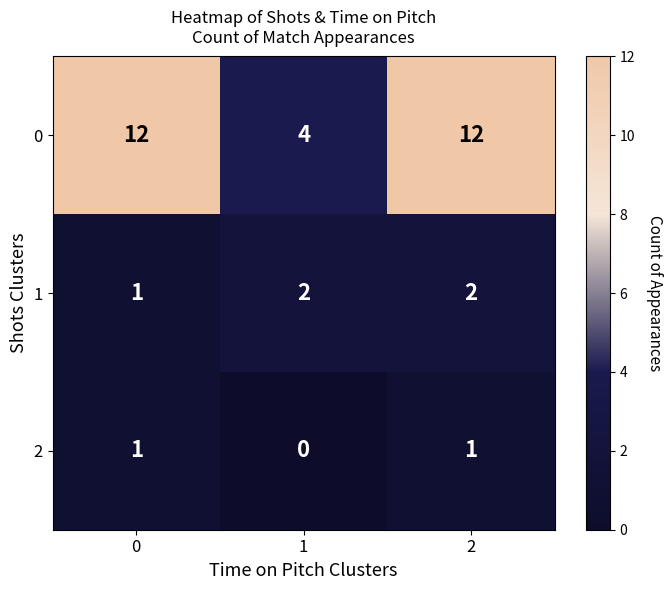

The 1 series shows 3 at 1. True or false?

False